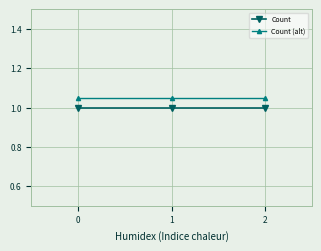

At how many categories does at least one series exceed 1?

3